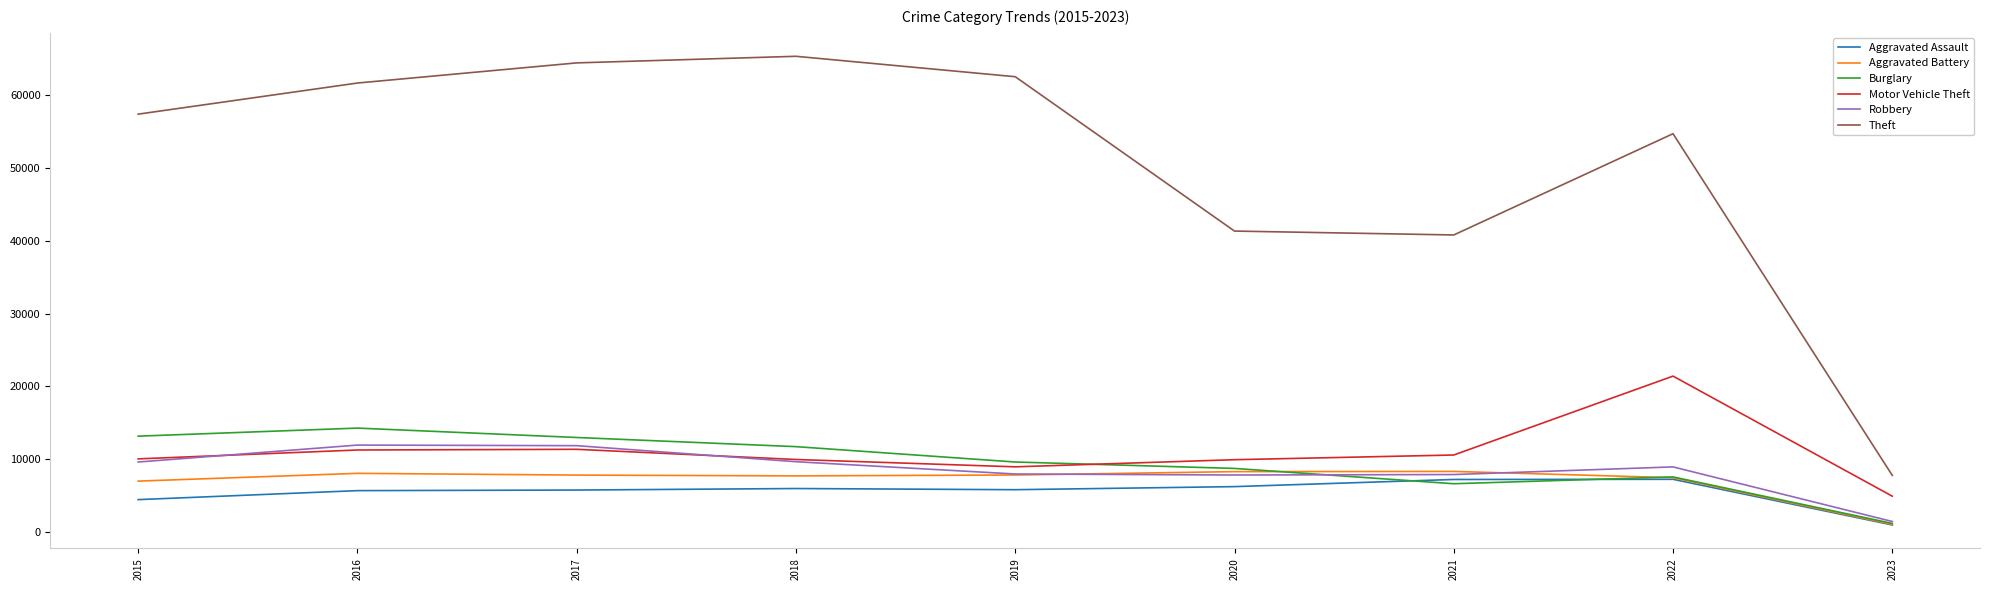

Does the chart have visible grid lines?

No